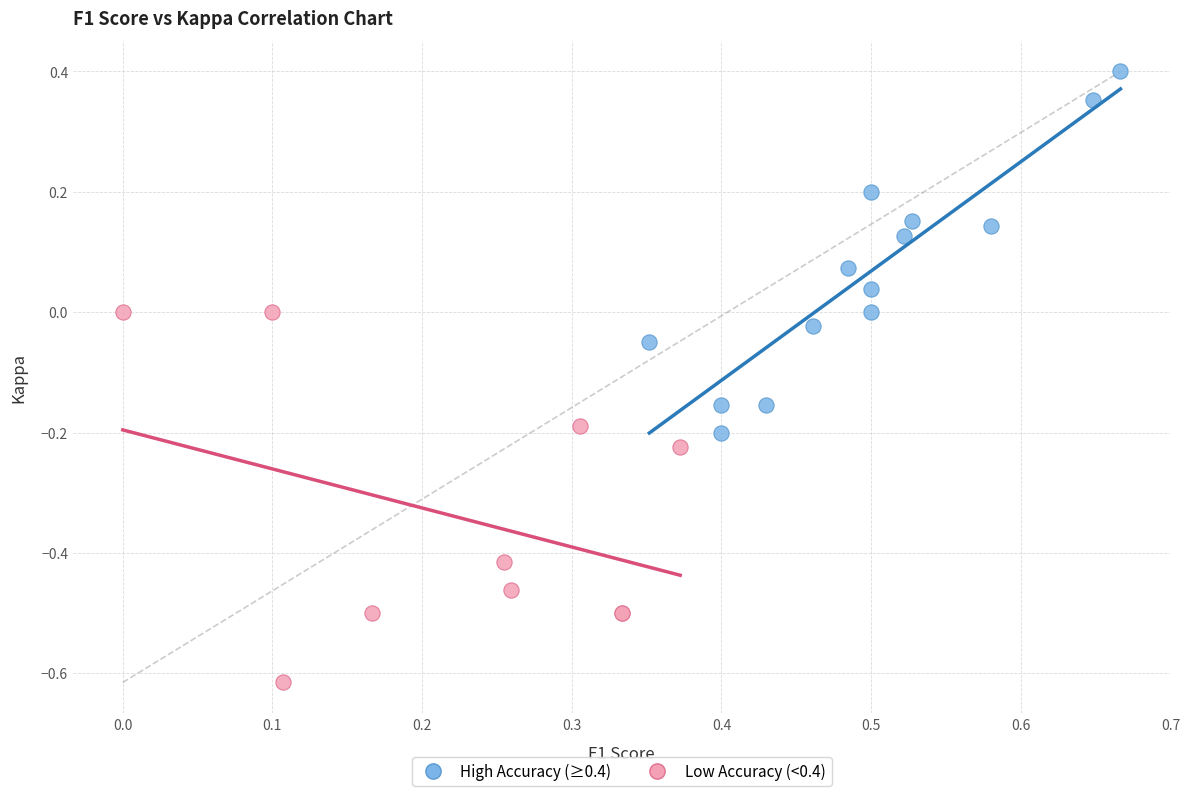

What are all the series names shown in the legend?

High Accuracy (≥0.4), Low Accuracy (<0.4)